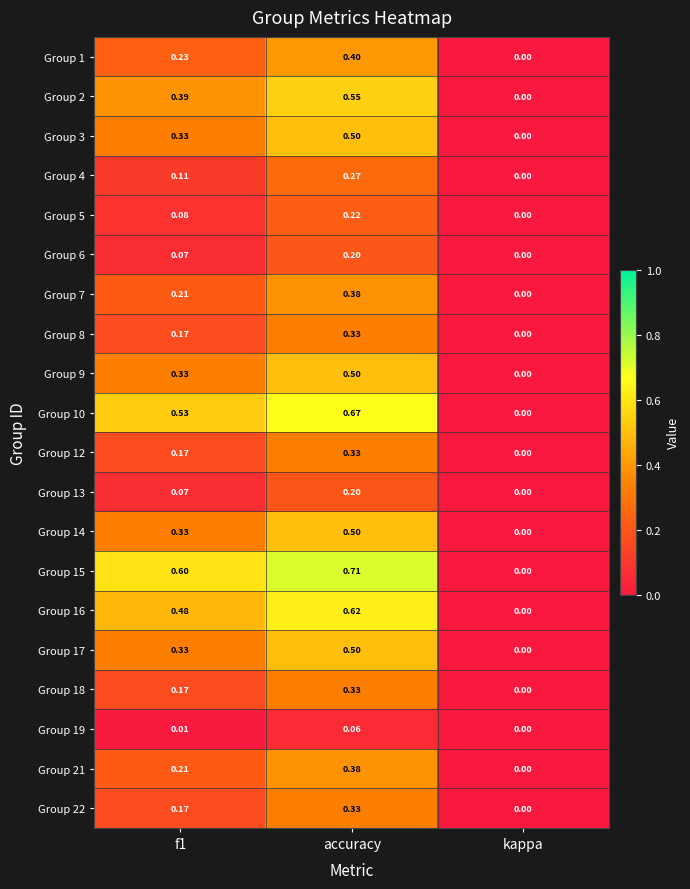

Which category has the lowest value across all series?

kappa